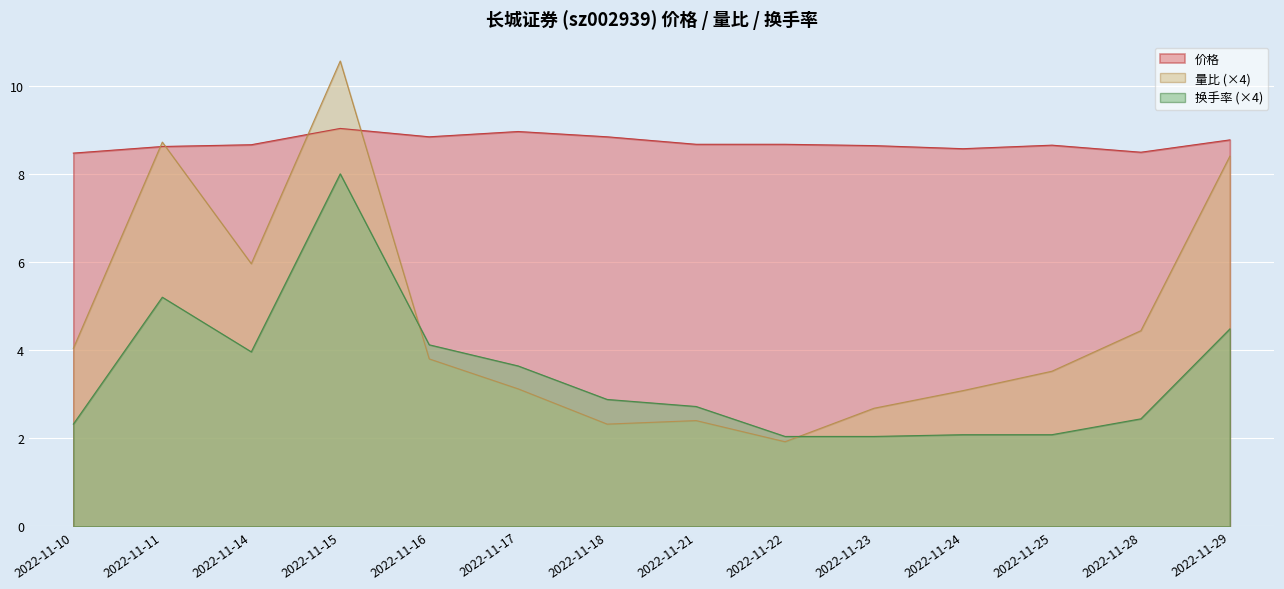

What are all the series names shown in the legend?

价格, 量比 (×4), 换手率 (×4)